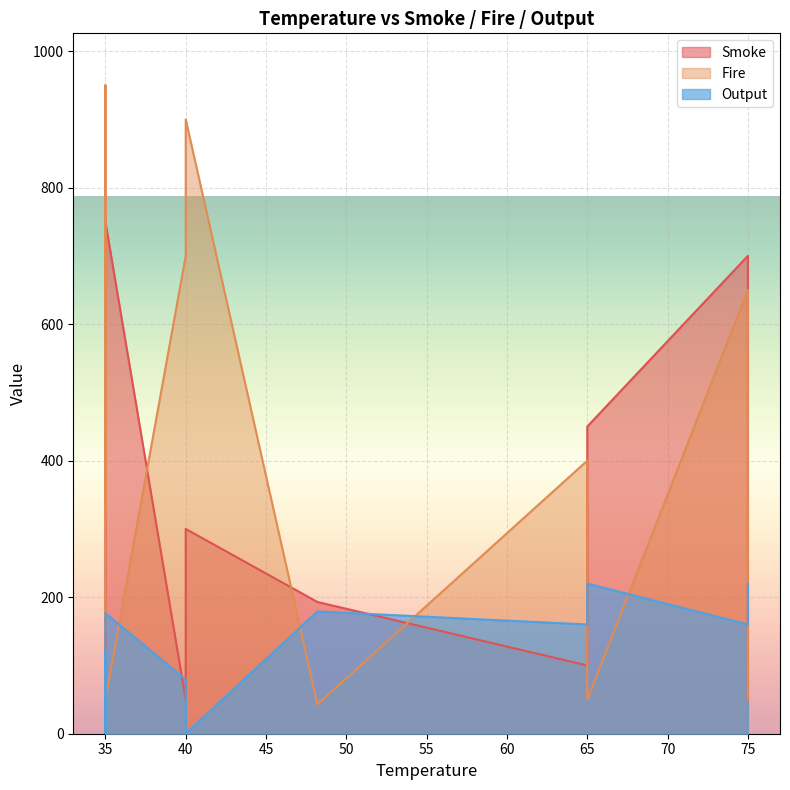

At which label is Output closest to 110?

35